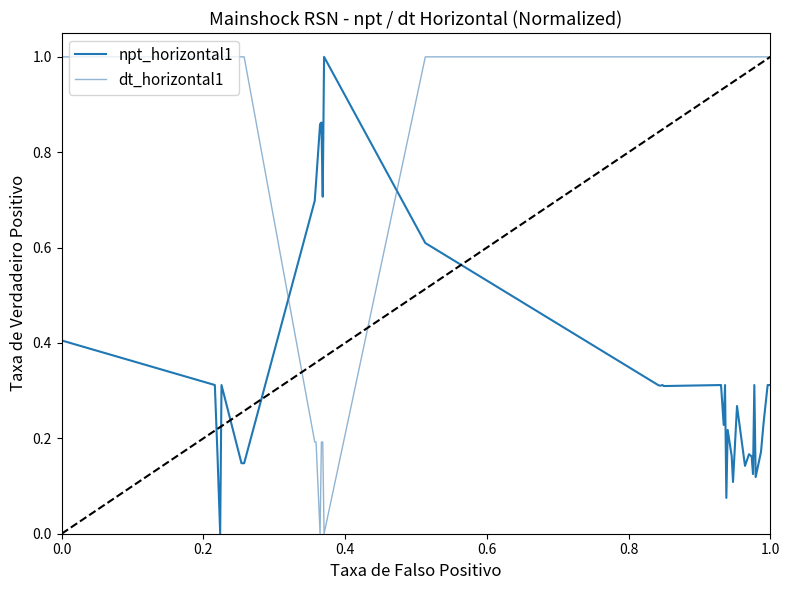

What is the difference between the maximum and minimum values in the dt_horizontal1 series?

1.0